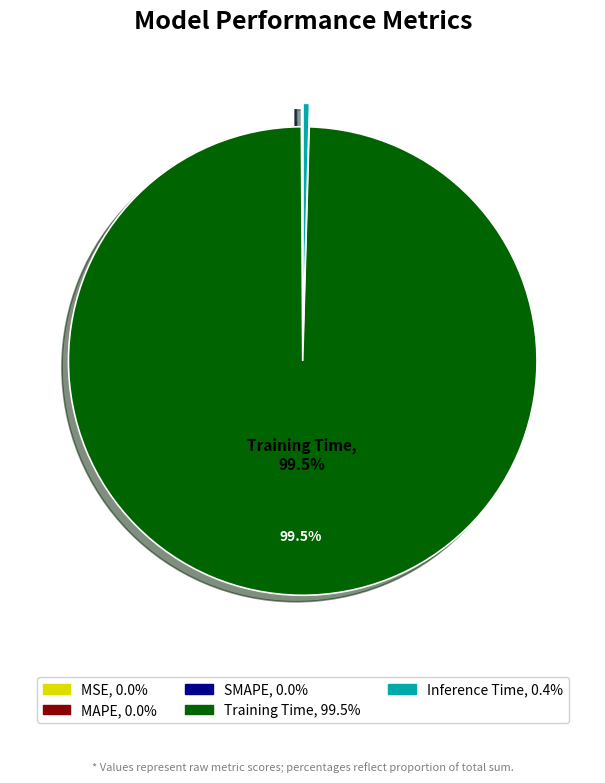

What is the majority slice?

Training Time